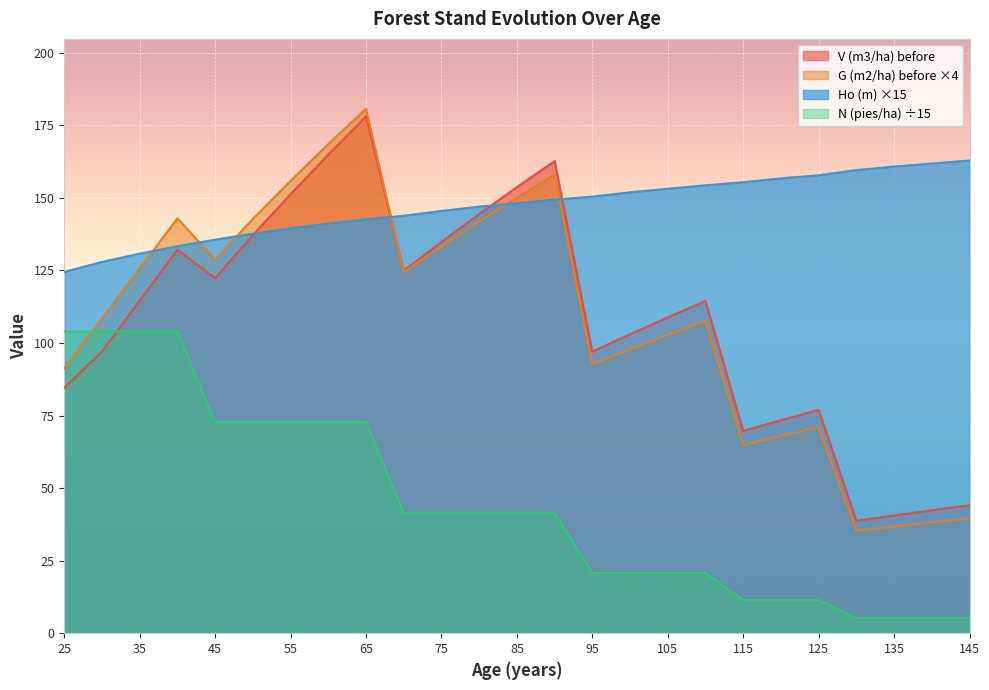

Is the value of G (m2/ha) before at 135 greater than the value of Ho (m) at 80?

No